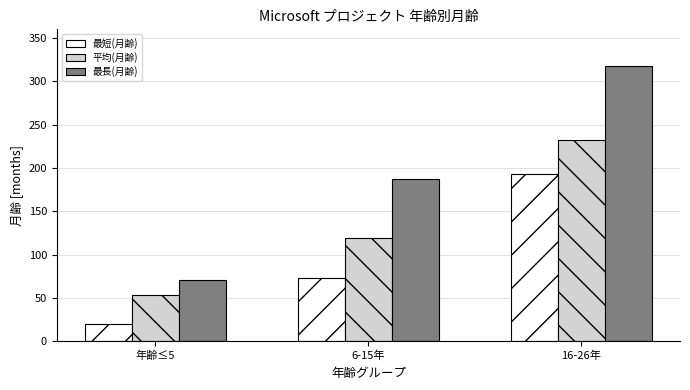

At 16-26年, list the series in order from smallest to largest.

最短(月齢), 平均(月齢), 最長(月齢)